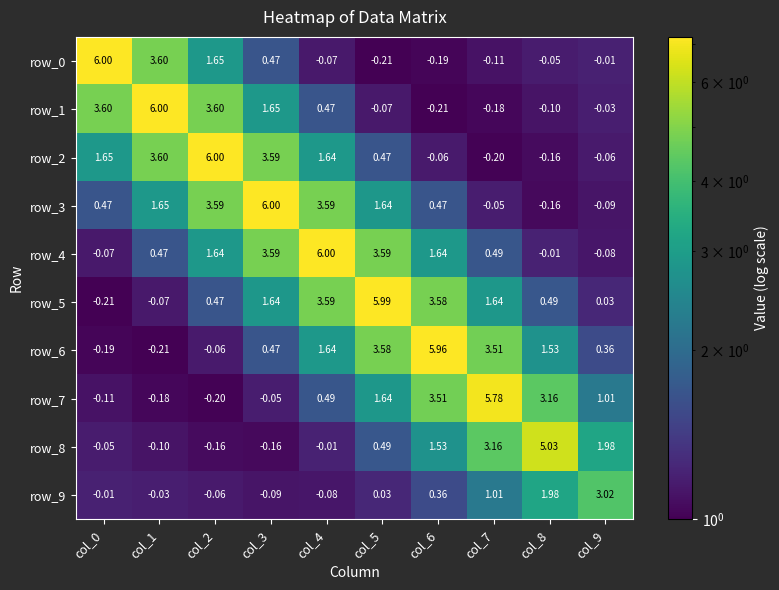

At col_4, list the series in order from largest to smallest.

row_4, row_3, row_5, row_6, row_2, row_7, row_1, row_8, row_0, row_9